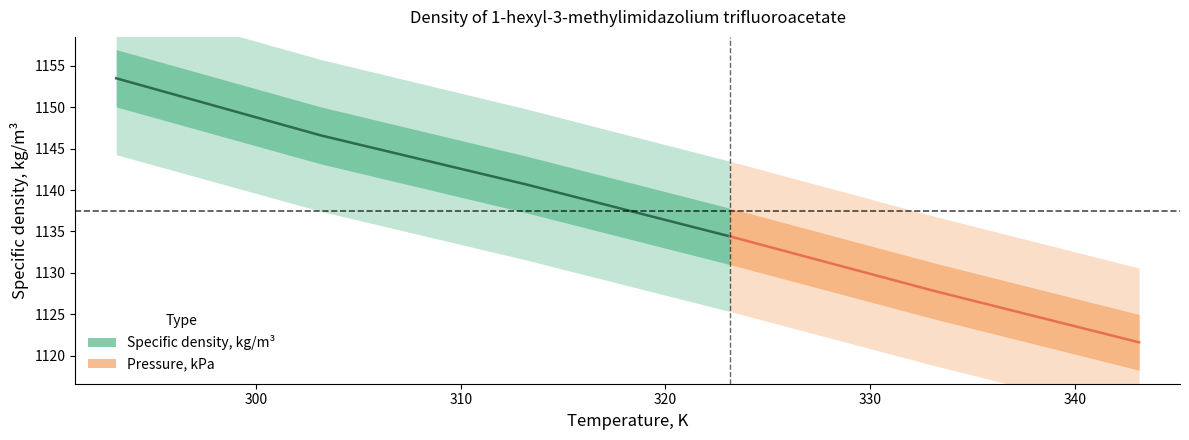

Which series has the largest range (max minus min)?

Specific density, kg/m3